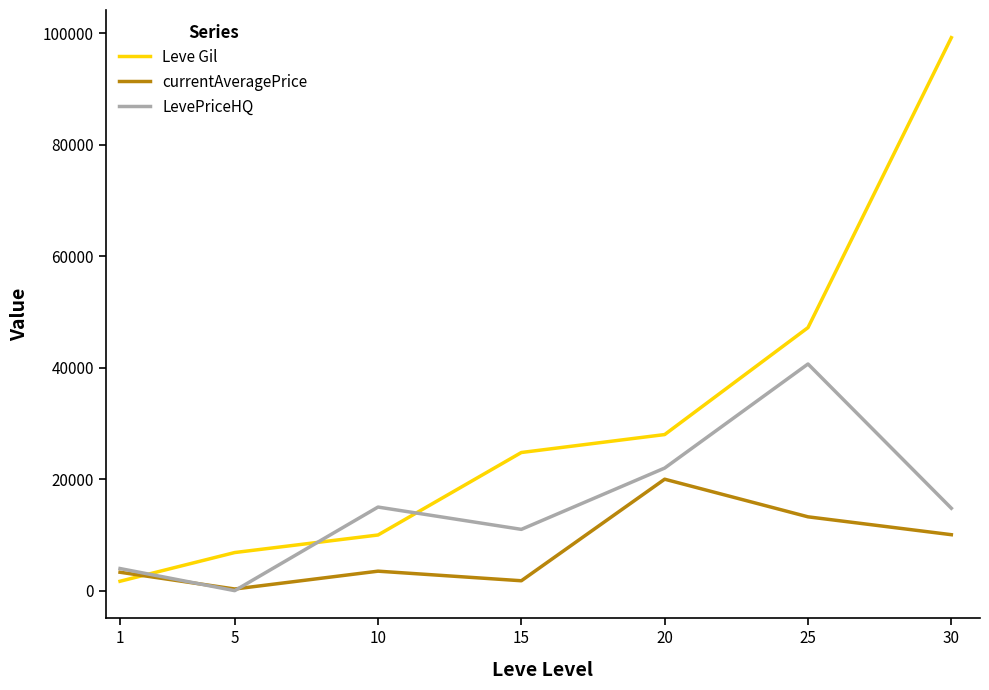

List the series in order of their overall mean, highest first.

Leve Gil, LevePriceHQ, currentAveragePrice